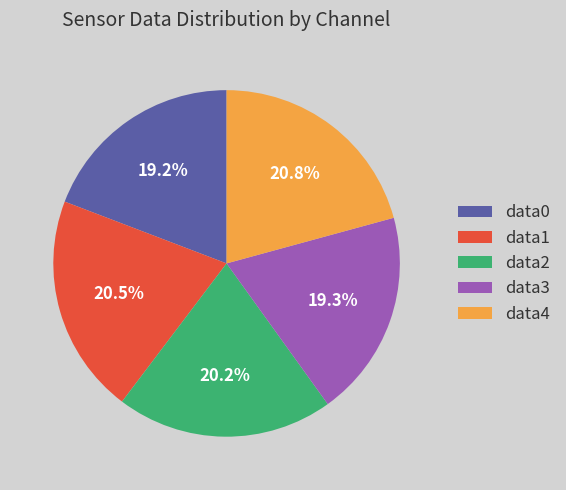

How many segments does this pie chart have?

5